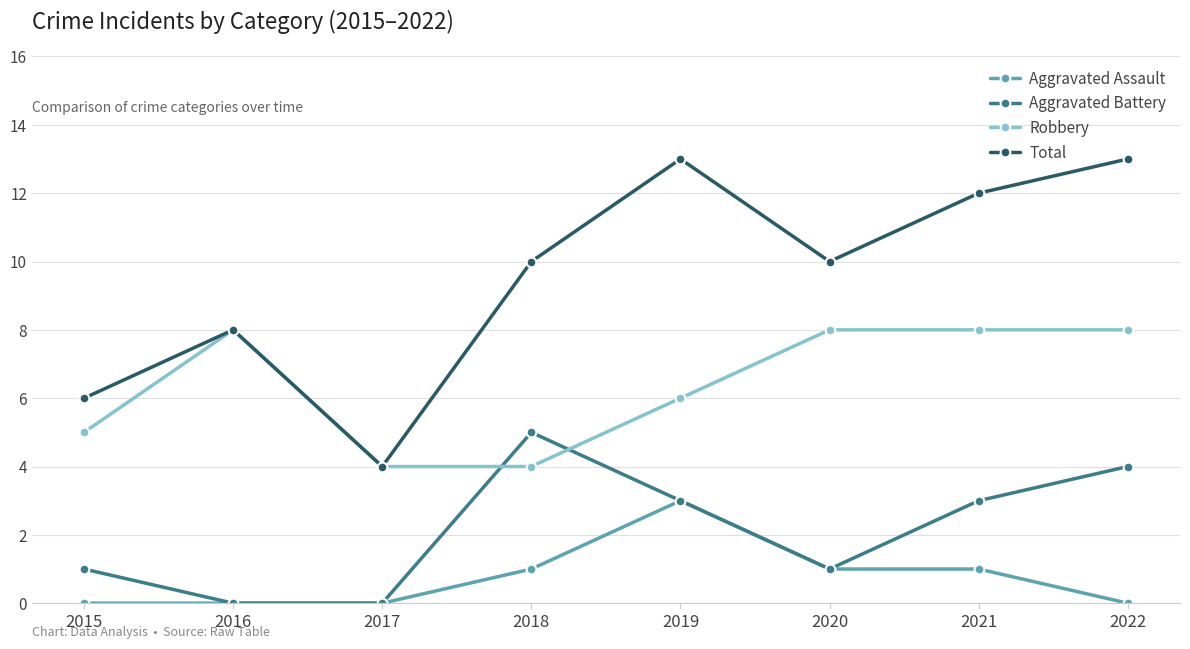

What is the sum of the Total values at 2019 and 2018?

23